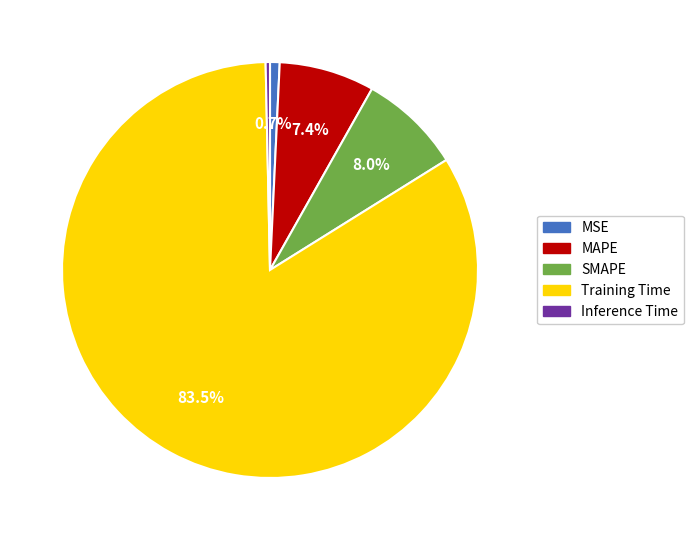

What percentage is NOT represented by SMAPE?

92.0%